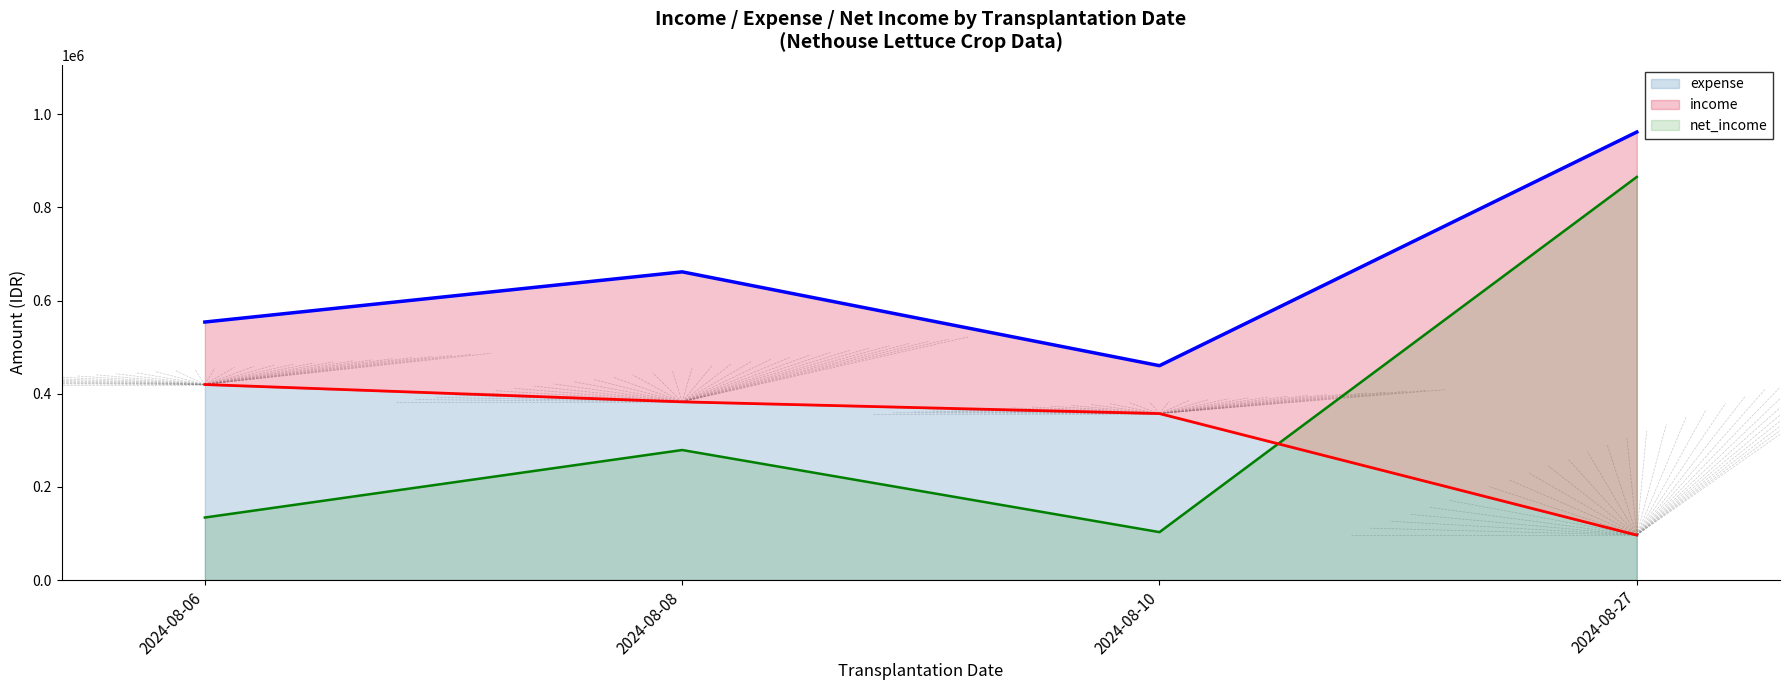

What value does the net_income series have at 2024-08-06?

134200